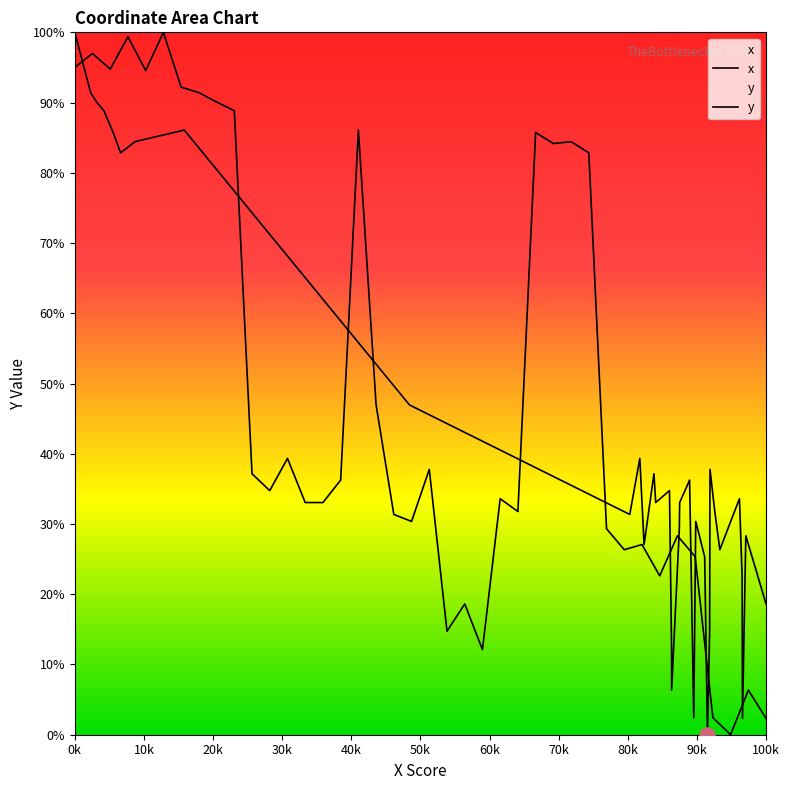

Is the value of y at 23 greater than the value of x at 34?

No